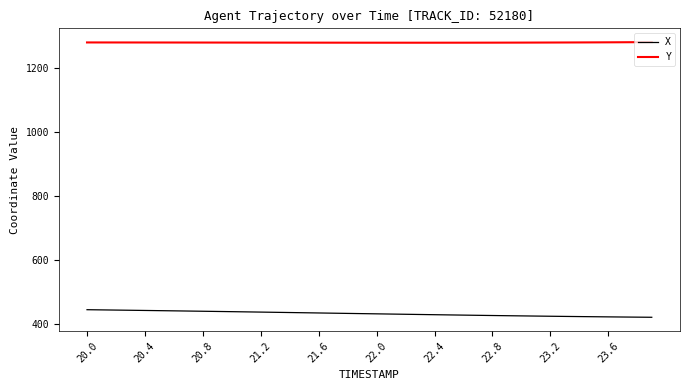

True or false: X and Y cross at least once.

False